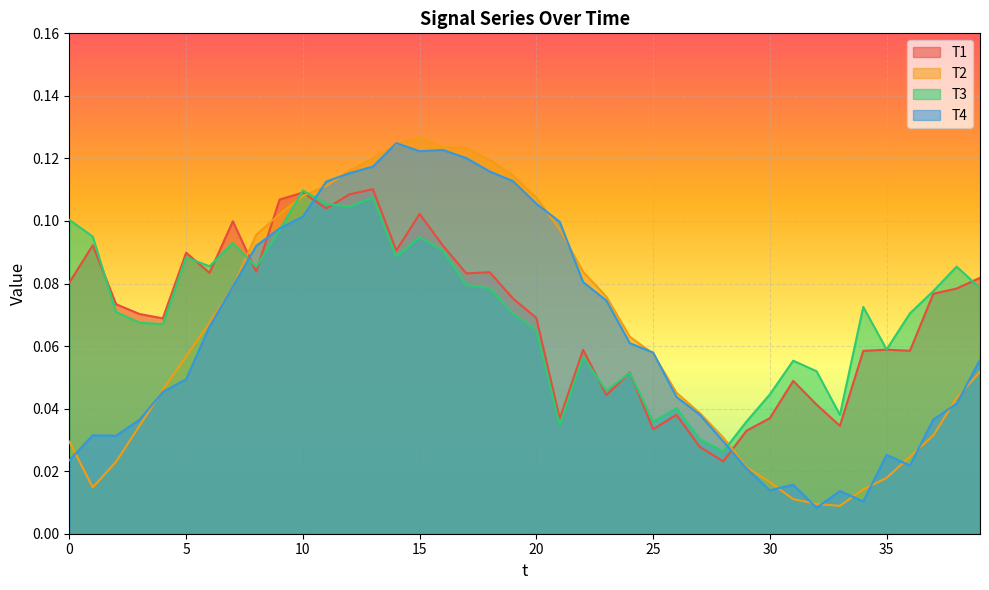

Where is T1 nearest to the value 0?

28